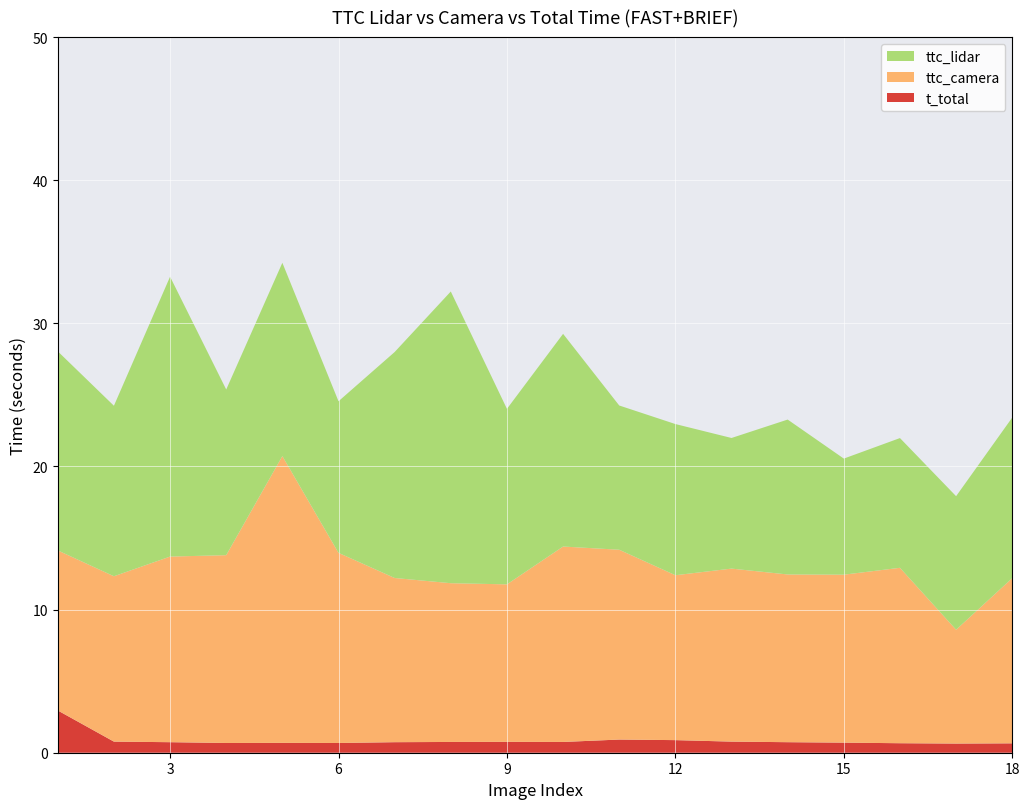

Reading right to left, list all the values displayed in this chart.

ttc_lidar: 11.2	9.3	9.1	8.1	10.8	9.1	10.6	10.1	14.9	12.3	20.4	15.8	10.6	13.5	11.6	19.6	11.9	13.9
ttc_camera: 11.5	8.0	12.3	11.7	11.7	12.1	11.5	13.3	13.7	11.0	11.1	11.5	13.3	20.0	13.1	13.0	11.6	11.2
t_total: 0.7	0.6	0.7	0.7	0.7	0.8	0.9	0.9	0.8	0.8	0.8	0.7	0.7	0.7	0.7	0.7	0.8	3.0